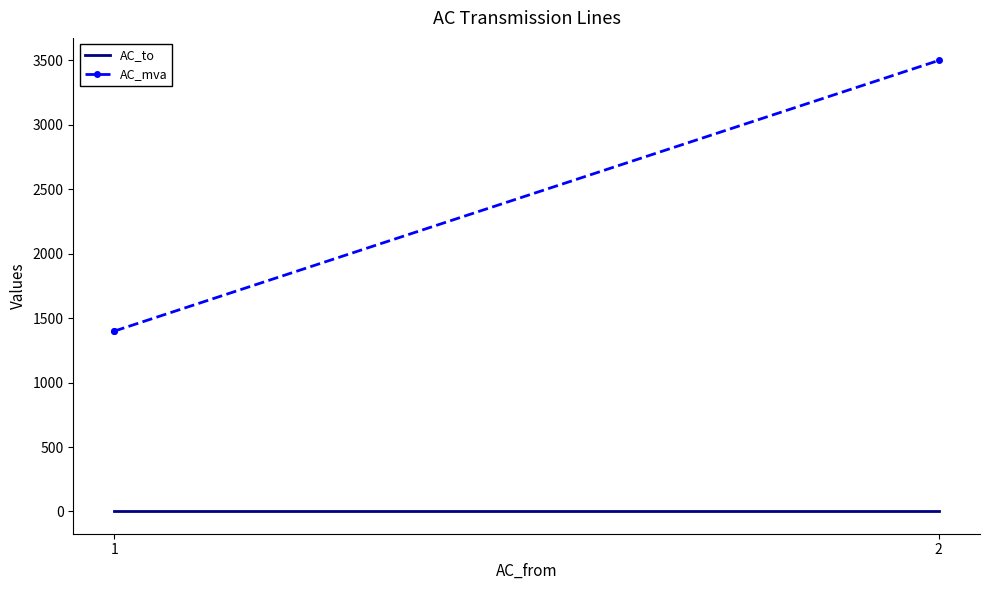

The AC_to series shows 3 at 2. True or false?

True